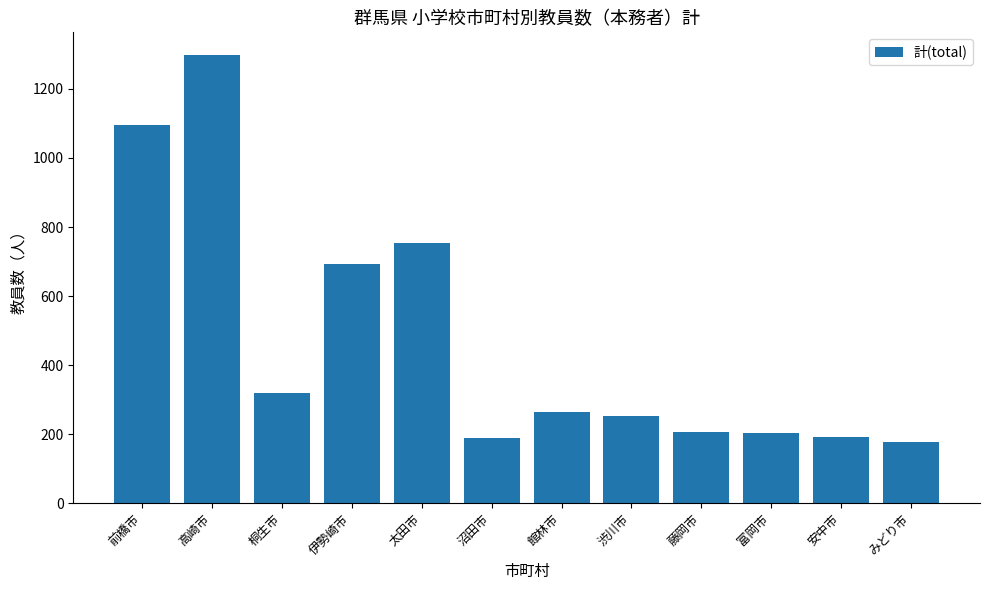

What is the change in value from 伊勢崎市 to 藤岡市?

-486